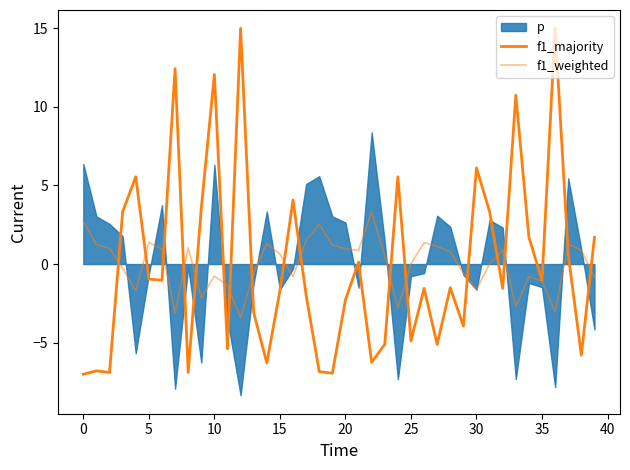

Which series has the largest total across all categories?

f1_majority